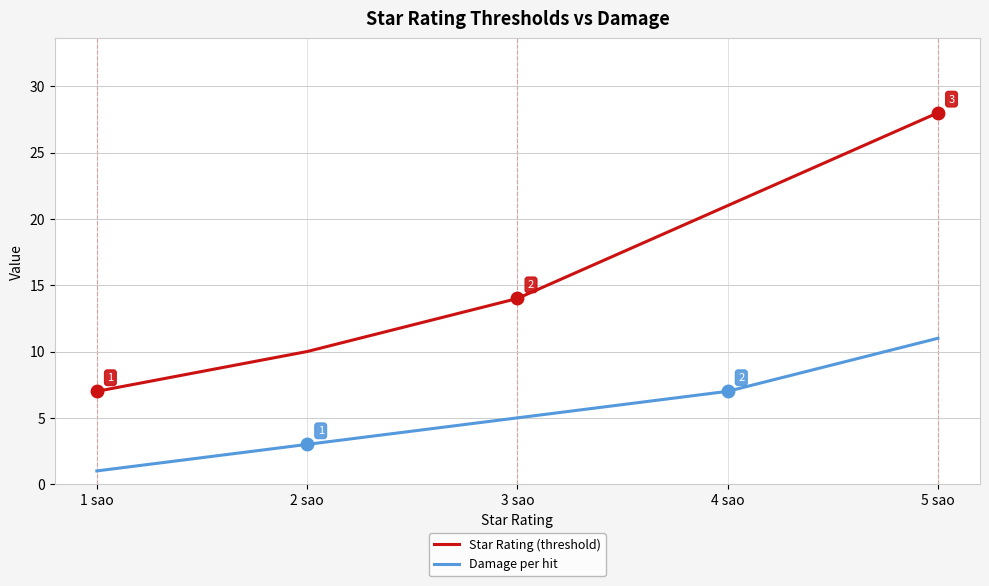

What position from the right is 3 sao?

3